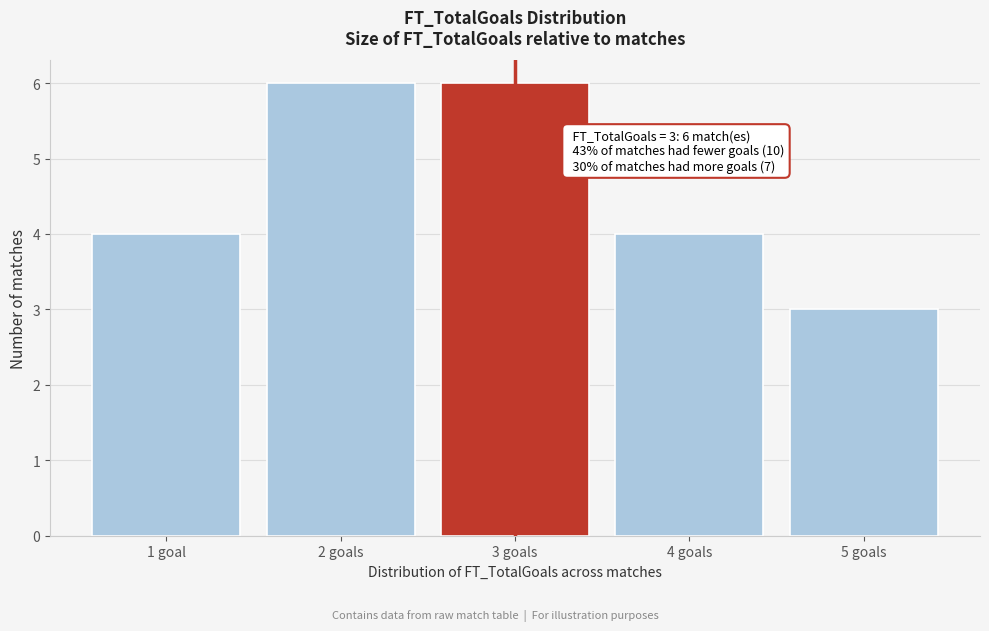

Reading left to right, transcribe all the data shown in this chart.

1 goal=4	2 goals=6	3 goals=6	4 goals=4	5 goals=3